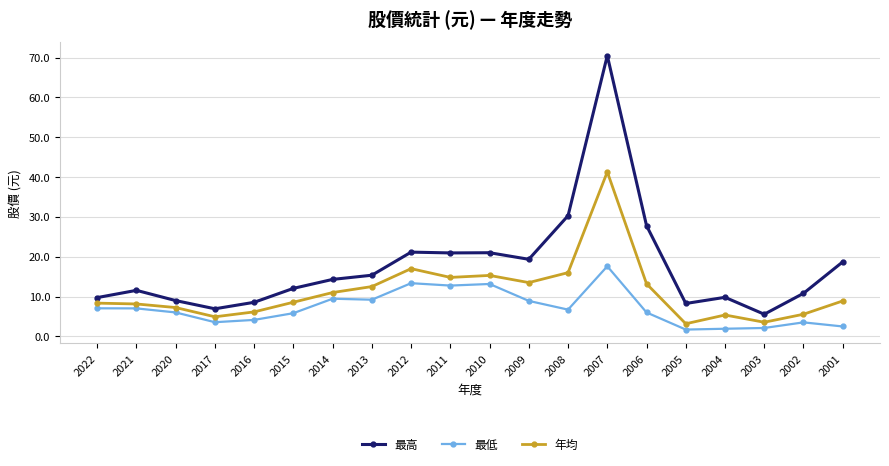

What are all the series names shown in the legend?

最高, 最低, 年均